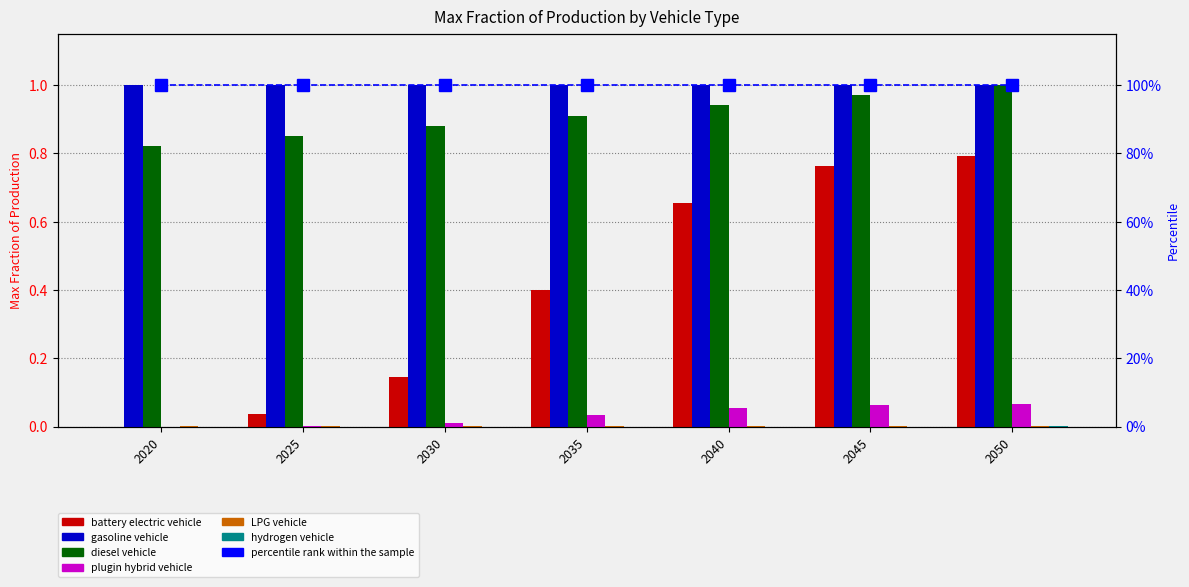

At which label does battery electric vehicle reach its peak?

2050